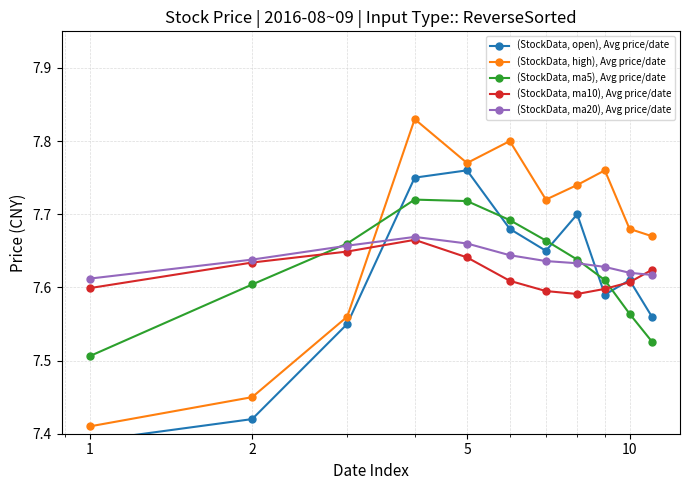

List the series in order of their peak value, lowest first.

(StockData, ma10), Avg price/date, (StockData, ma20), Avg price/date, (StockData, ma5), Avg price/date, (StockData, open), Avg price/date, (StockData, high), Avg price/date